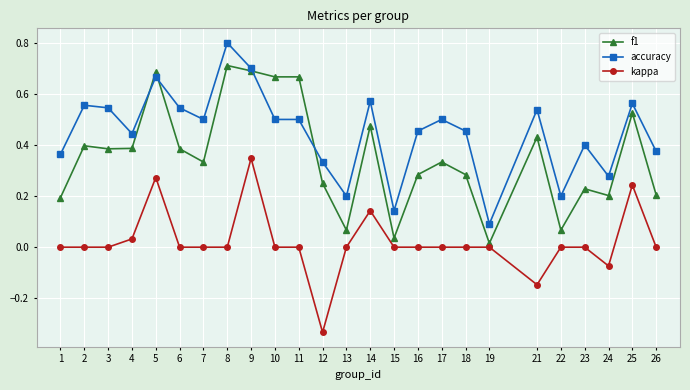

At 26, list the series in order from largest to smallest.

accuracy, f1, kappa